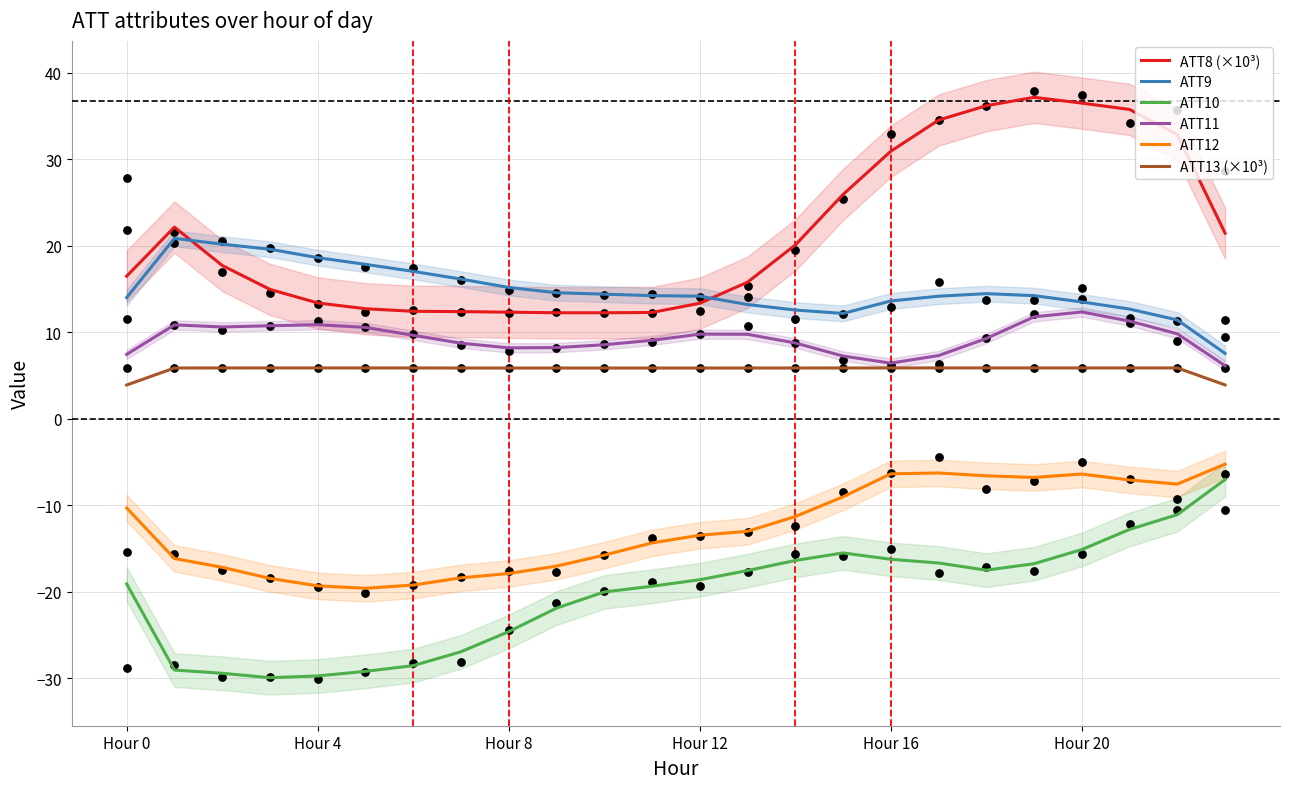

Which series has the largest total across all categories?

ATT8 (×10³)